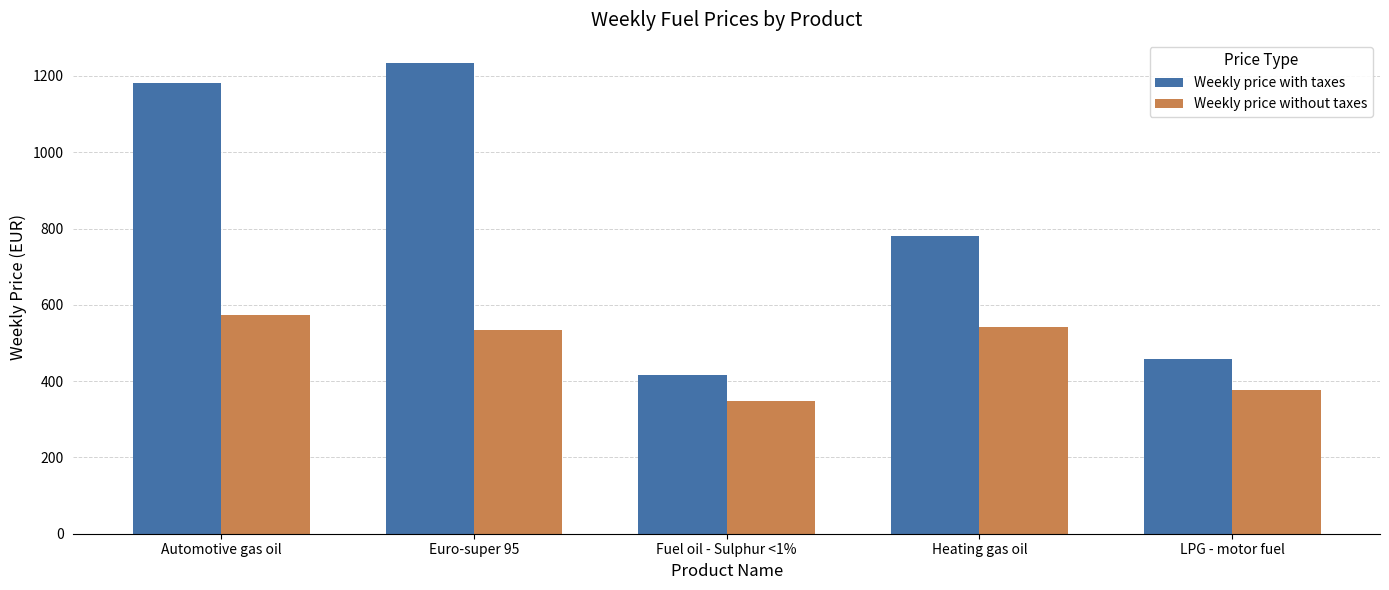

Are the bars grouped side by side (vs. stacked)?

Yes